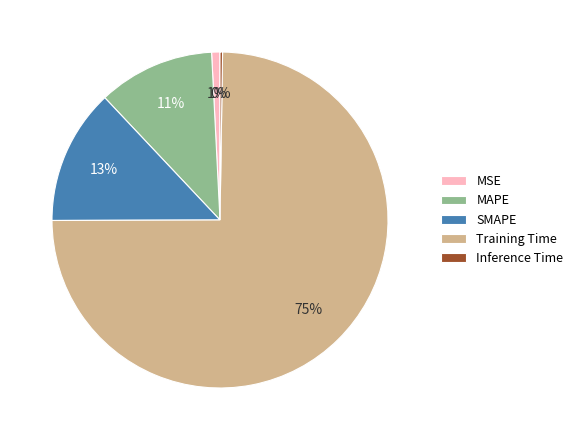

Which slice is the largest?

Training Time